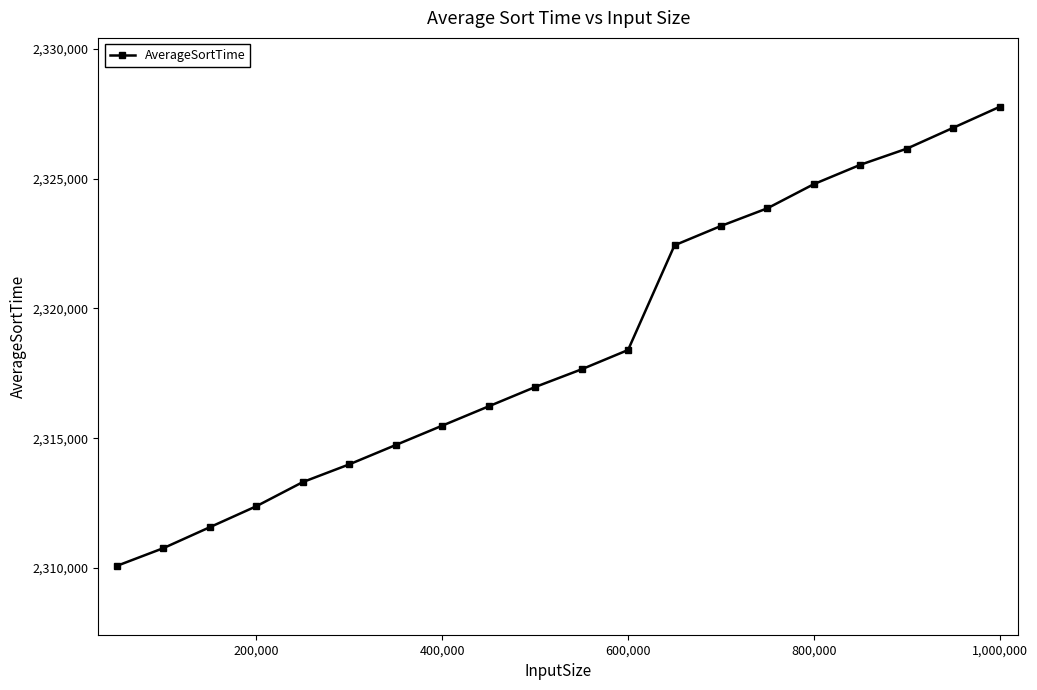

What is the value of the 12th point from the left?

2318400